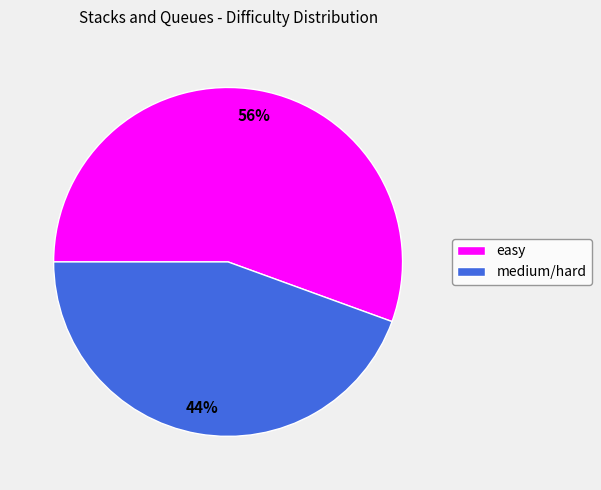

Do easy and medium/hard together represent more than half of the pie?

Yes